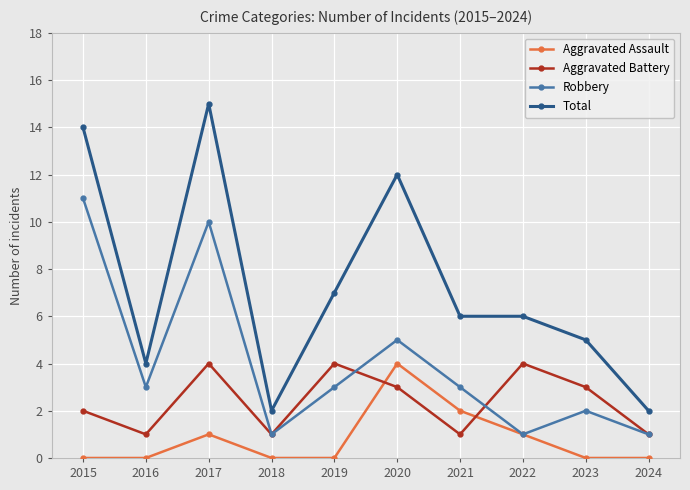

Is this an area chart (filled region under the line)?

No